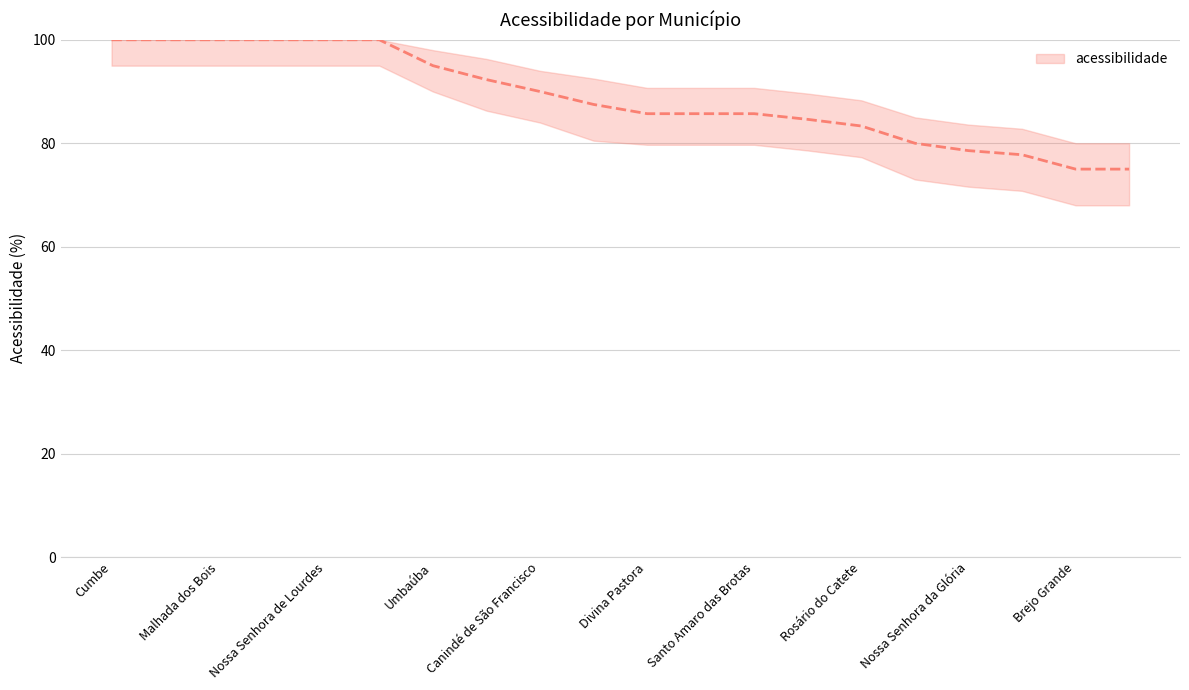

Is the value of acessibilidade_lower at Umbaúba greater than the value of acessibilidade_upper at Canindé de São Francisco?

No